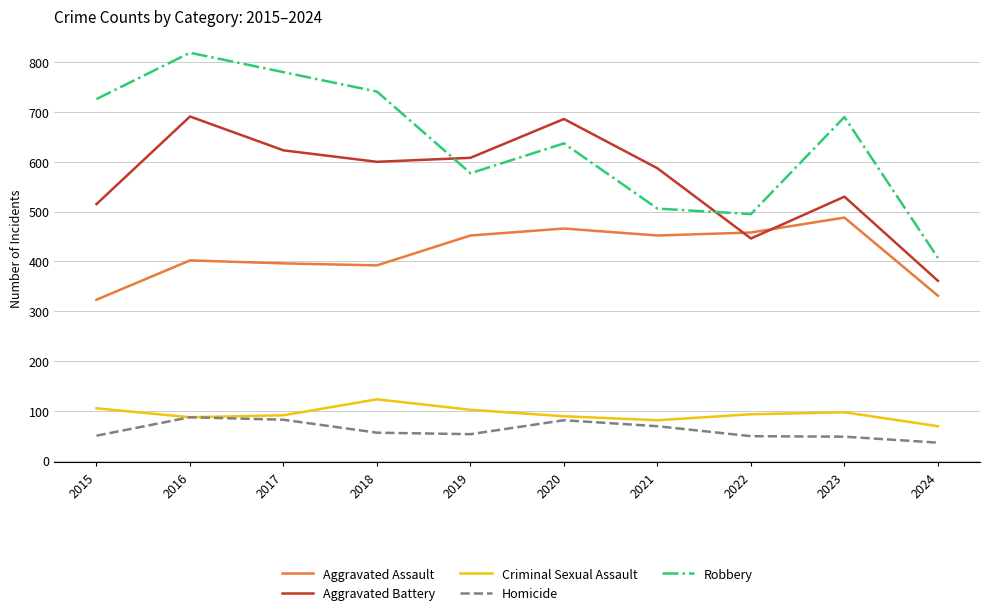

The Criminal Sexual Assault series shows 28 at 2016. True or false?

False